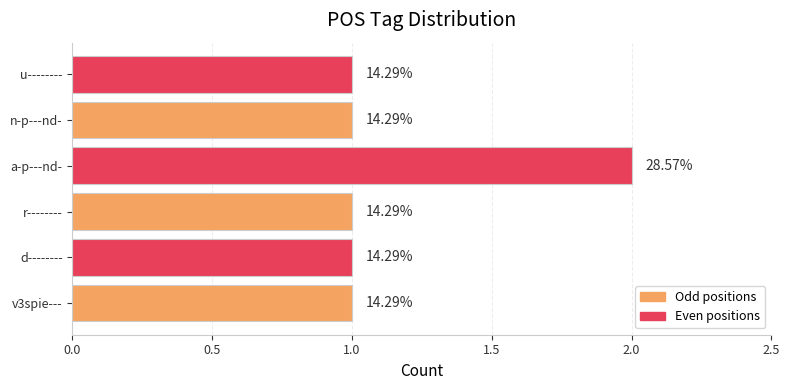

Does the chart contain any negative values?

No